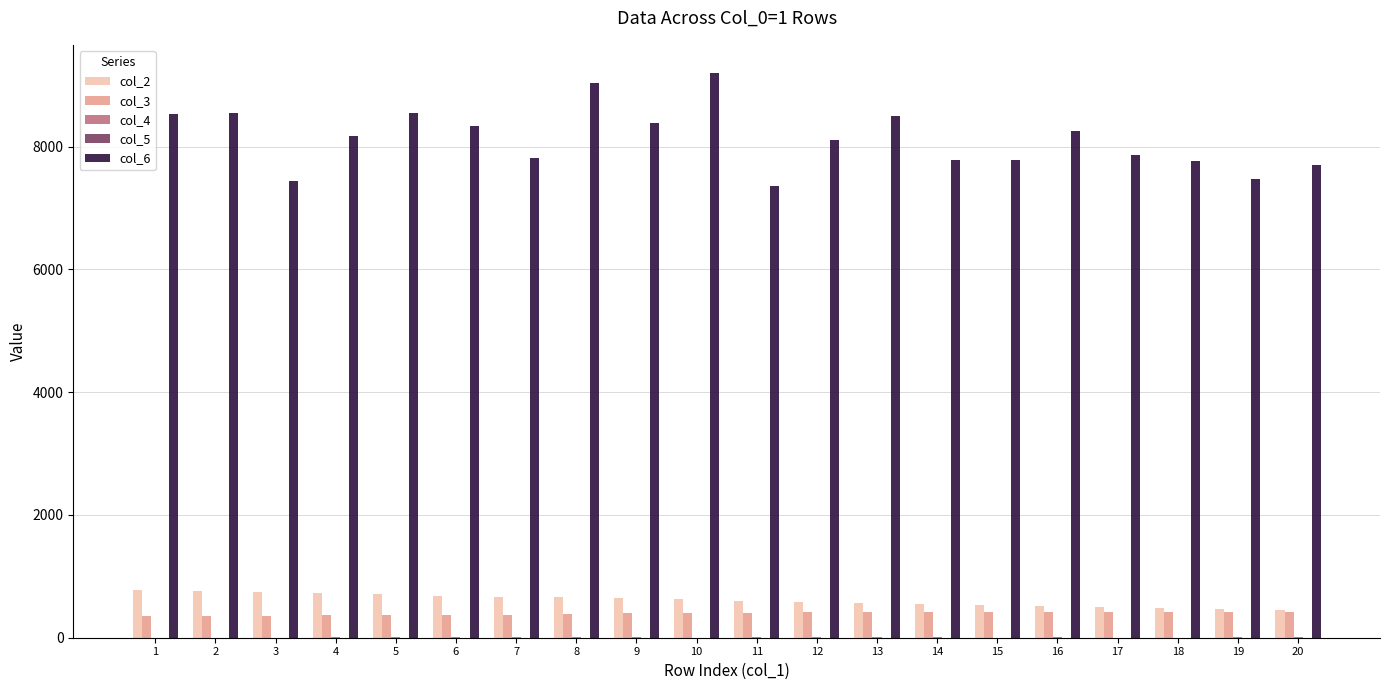

Are the bars grouped side by side (vs. stacked)?

Yes